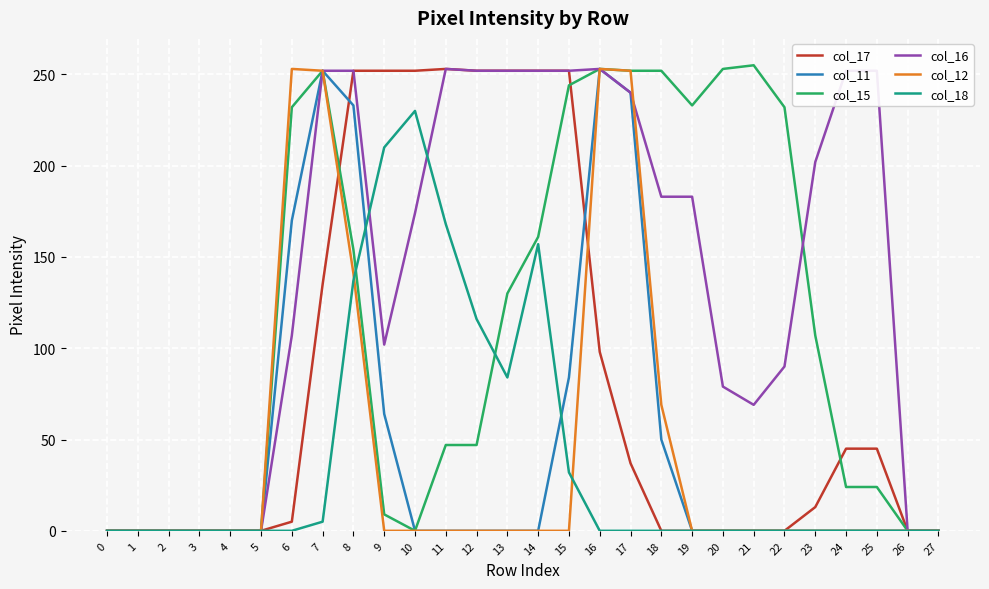

What is the highest value of the col_15 series?

255